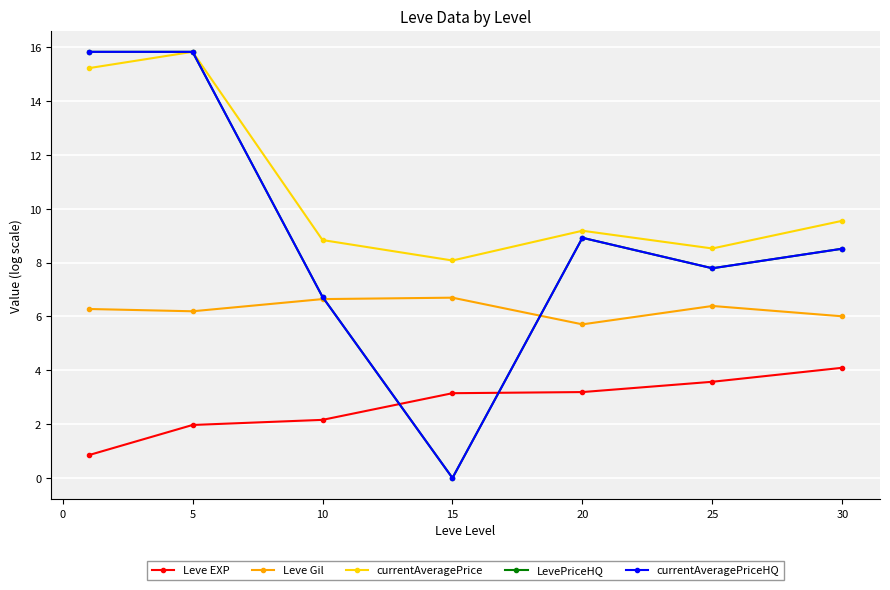

Is this an area chart (filled region under the line)?

No